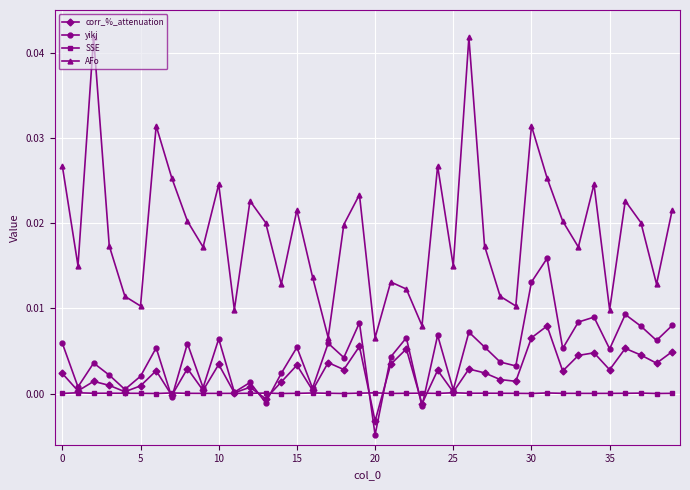

How many interior local peaks does the yikj series have?

14